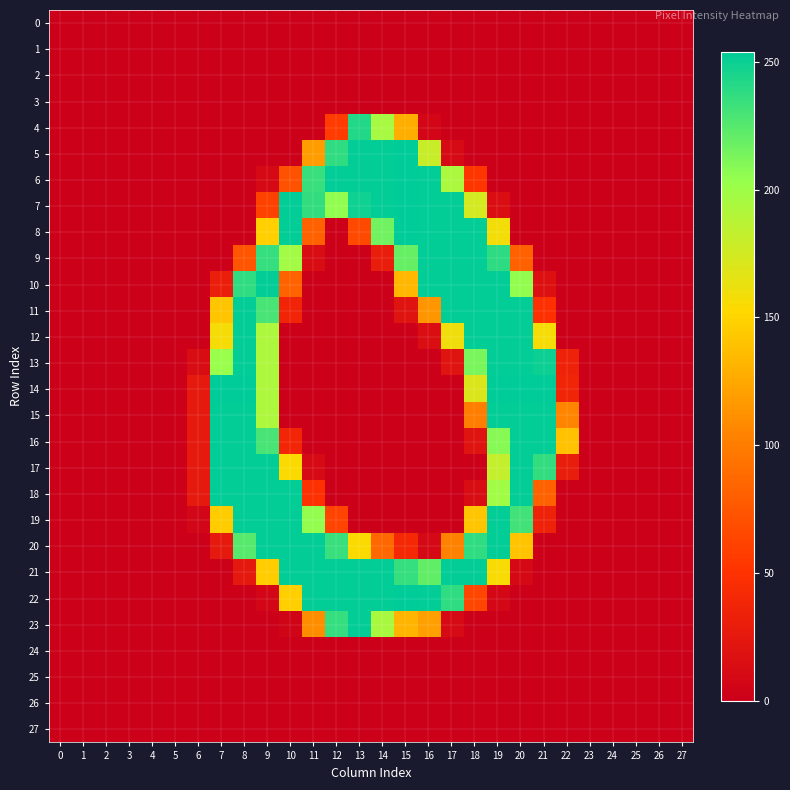

Reading left to right, extract all data points from this chart.

0: 0=0	1=0	2=0	3=0	4=0	5=0	6=0	7=0	8=0	9=0	10=0	11=0	12=0	13=0	14=0	15=0	16=0	17=0	18=0	19=0	20=0	21=0	22=0	23=0	24=0	25=0	26=0	27=0
1: 0=0	1=0	2=0	3=0	4=0	5=0	6=0	7=0	8=0	9=0	10=0	11=0	12=0	13=0	14=0	15=0	16=0	17=0	18=0	19=0	20=0	21=0	22=0	23=0	24=0	25=0	26=0	27=0
2: 0=0	1=0	2=0	3=0	4=0	5=0	6=0	7=0	8=0	9=0	10=0	11=0	12=0	13=0	14=0	15=0	16=0	17=0	18=0	19=0	20=0	21=0	22=0	23=0	24=0	25=0	26=0	27=0
3: 0=0	1=0	2=0	3=0	4=0	5=0	6=0	7=0	8=0	9=0	10=0	11=0	12=0	13=0	14=0	15=0	16=0	17=0	18=0	19=0	20=0	21=0	22=0	23=0	24=0	25=0	26=0	27=0
4: 0=0	1=0	2=0	3=0	4=0	5=0	6=0	7=0	8=0	9=0	10=0	11=0	12=57	13=243	14=196	15=128	16=6	17=0	18=0	19=0	20=0	21=0	22=0	23=0	24=0	25=0	26=0	27=0
5: 0=0	1=0	2=0	3=0	4=0	5=0	6=0	7=0	8=0	9=0	10=0	11=119	12=238	13=253	14=253	15=254	16=180	17=10	18=0	19=0	20=0	21=0	22=0	23=0	24=0	25=0	26=0	27=0
6: 0=0	1=0	2=0	3=0	4=0	5=0	6=0	7=0	8=0	9=9	10=72	11=235	12=253	13=253	14=253	15=254	16=253	17=194	18=53	19=0	20=0	21=0	22=0	23=0	24=0	25=0	26=0	27=0
7: 0=0	1=0	2=0	3=0	4=0	5=0	6=0	7=0	8=0	9=61	10=253	11=237	12=205	13=249	14=253	15=254	16=253	17=253	18=174	19=14	20=0	21=0	22=0	23=0	24=0	25=0	26=0	27=0
8: 0=0	1=0	2=0	3=0	4=0	5=0	6=0	7=0	8=0	9=147	10=253	11=82	12=0	13=66	14=216	15=254	16=253	17=253	18=253	19=158	20=0	21=0	22=0	23=0	24=0	25=0	26=0	27=0
9: 0=0	1=0	2=0	3=0	4=0	5=0	6=0	7=0	8=73	9=236	10=198	11=12	12=0	13=0	14=29	15=220	16=253	17=253	18=253	19=239	20=81	21=0	22=0	23=0	24=0	25=0	26=0	27=0
10: 0=0	1=0	2=0	3=0	4=0	5=0	6=0	7=30	8=238	9=253	10=83	11=0	12=0	13=0	14=0	15=133	16=253	17=253	18=253	19=253	20=205	21=16	22=0	23=0	24=0	25=0	26=0	27=0
11: 0=0	1=0	2=0	3=0	4=0	5=0	6=0	7=141	8=253	9=230	10=37	11=0	12=0	13=0	14=0	15=19	16=115	17=253	18=253	19=253	20=253	21=48	22=0	23=0	24=0	25=0	26=0	27=0
12: 0=0	1=0	2=0	3=0	4=0	5=0	6=0	7=157	8=253	9=193	10=0	11=0	12=0	13=0	14=0	15=0	16=14	17=160	18=253	19=253	20=253	21=157	22=0	23=0	24=0	25=0	26=0	27=0
13: 0=0	1=0	2=0	3=0	4=0	5=0	6=12	7=203	8=253	9=193	10=0	11=0	12=0	13=0	14=0	15=0	16=0	17=19	18=213	19=253	20=253	21=250	22=34	23=0	24=0	25=0	26=0	27=0
14: 0=0	1=0	2=0	3=0	4=0	5=0	6=25	7=254	8=254	9=193	10=0	11=0	12=0	13=0	14=0	15=0	16=0	17=0	18=170	19=254	20=254	21=254	22=36	23=0	24=0	25=0	26=0	27=0
15: 0=0	1=0	2=0	3=0	4=0	5=0	6=25	7=253	8=253	9=193	10=0	11=0	12=0	13=0	14=0	15=0	16=0	17=0	18=101	19=253	20=253	21=253	22=105	23=0	24=0	25=0	26=0	27=0
16: 0=0	1=0	2=0	3=0	4=0	5=0	6=25	7=253	8=253	9=230	10=38	11=0	12=0	13=0	14=0	15=0	16=0	17=0	18=19	19=209	20=253	21=253	22=139	23=0	24=0	25=0	26=0	27=0
17: 0=0	1=0	2=0	3=0	4=0	5=0	6=25	7=253	8=253	9=253	10=154	11=10	12=0	13=0	14=0	15=0	16=0	17=0	18=0	19=182	20=253	21=237	22=29	23=0	24=0	25=0	26=0	27=0
18: 0=0	1=0	2=0	3=0	4=0	5=0	6=25	7=253	8=253	9=253	10=253	11=48	12=0	13=0	14=0	15=0	16=0	17=0	18=12	19=199	20=253	21=82	22=0	23=0	24=0	25=0	26=0	27=0
19: 0=0	1=0	2=0	3=0	4=0	5=0	6=6	7=145	8=253	9=253	10=253	11=205	12=62	13=0	14=0	15=0	16=0	17=0	18=141	19=253	20=232	21=34	22=0	23=0	24=0	25=0	26=0	27=0
20: 0=0	1=0	2=0	3=0	4=0	5=0	6=0	7=25	8=225	9=253	10=253	11=253	12=235	13=154	14=86	15=41	16=9	17=103	18=238	19=253	20=140	21=0	22=0	23=0	24=0	25=0	26=0	27=0
21: 0=0	1=0	2=0	3=0	4=0	5=0	6=0	7=0	8=24	9=145	10=253	11=253	12=253	13=253	14=253	15=236	16=221	17=253	18=253	19=155	20=9	21=0	22=0	23=0	24=0	25=0	26=0	27=0
22: 0=0	1=0	2=0	3=0	4=0	5=0	6=0	7=0	8=0	9=6	10=147	11=253	12=253	13=253	14=253	15=254	16=253	17=238	18=64	19=7	20=0	21=0	22=0	23=0	24=0	25=0	26=0	27=0
23: 0=0	1=0	2=0	3=0	4=0	5=0	6=0	7=0	8=0	9=0	10=4	11=110	12=236	13=253	14=195	15=132	16=121	17=10	18=0	19=0	20=0	21=0	22=0	23=0	24=0	25=0	26=0	27=0
24: 0=0	1=0	2=0	3=0	4=0	5=0	6=0	7=0	8=0	9=0	10=0	11=0	12=0	13=0	14=0	15=0	16=0	17=0	18=0	19=0	20=0	21=0	22=0	23=0	24=0	25=0	26=0	27=0
25: 0=0	1=0	2=0	3=0	4=0	5=0	6=0	7=0	8=0	9=0	10=0	11=0	12=0	13=0	14=0	15=0	16=0	17=0	18=0	19=0	20=0	21=0	22=0	23=0	24=0	25=0	26=0	27=0
26: 0=0	1=0	2=0	3=0	4=0	5=0	6=0	7=0	8=0	9=0	10=0	11=0	12=0	13=0	14=0	15=0	16=0	17=0	18=0	19=0	20=0	21=0	22=0	23=0	24=0	25=0	26=0	27=0
27: 0=0	1=0	2=0	3=0	4=0	5=0	6=0	7=0	8=0	9=0	10=0	11=0	12=0	13=0	14=0	15=0	16=0	17=0	18=0	19=0	20=0	21=0	22=0	23=0	24=0	25=0	26=0	27=0